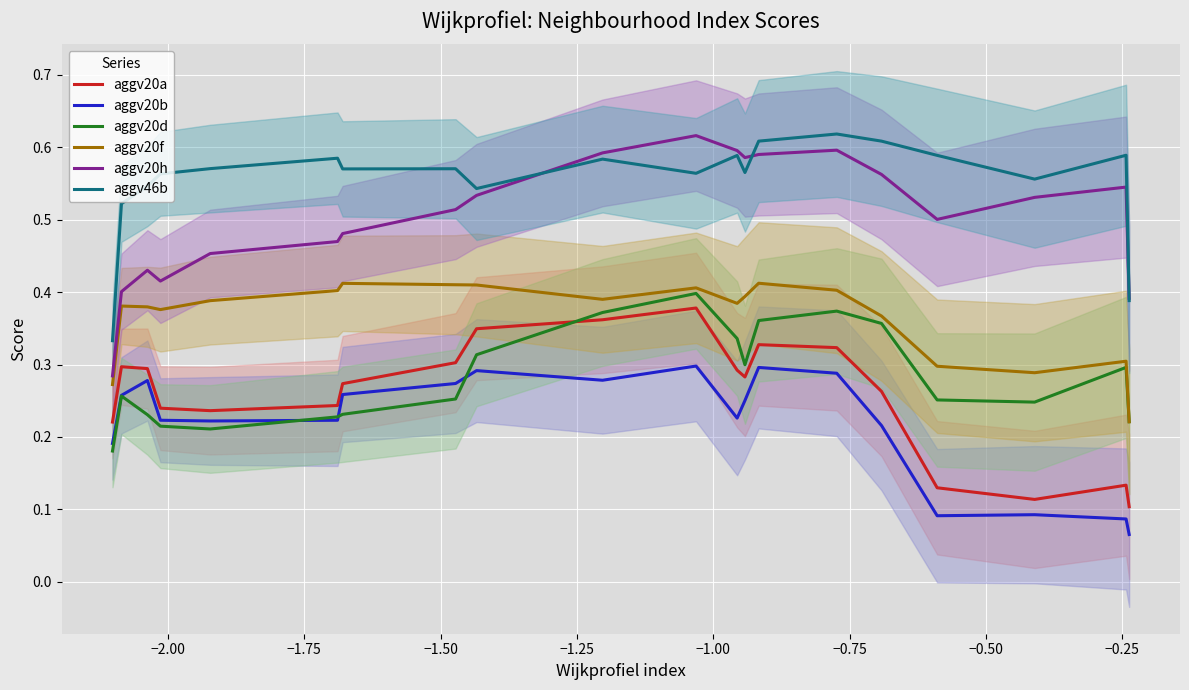

Rank the series by their maximum value, from highest to lowest.

aggv46b, aggv20h, aggv20f, aggv20d, aggv20a, aggv20b